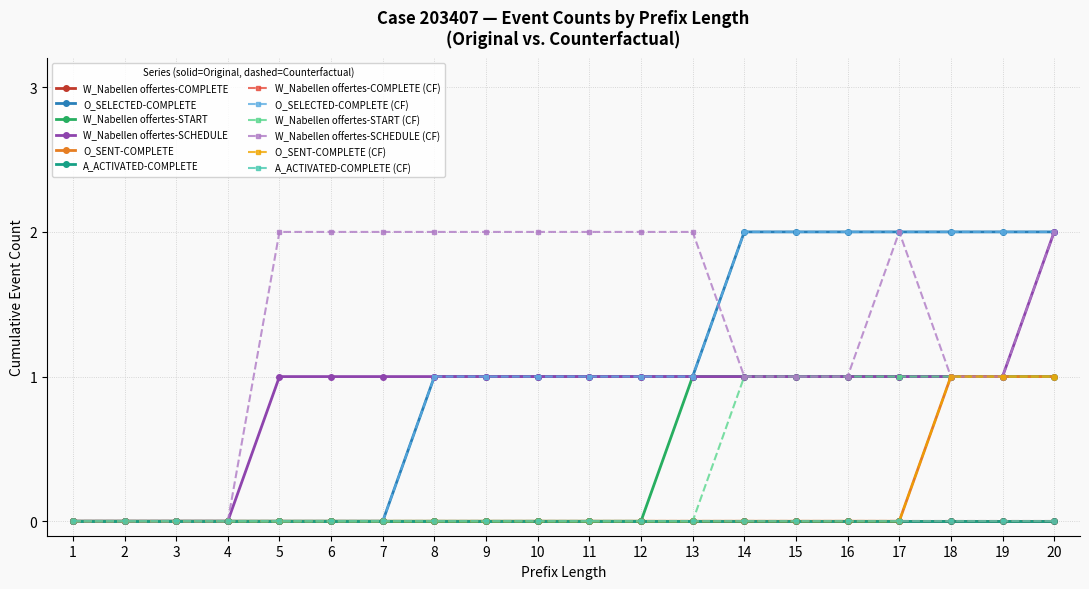

Is this an area chart (filled region under the line)?

No